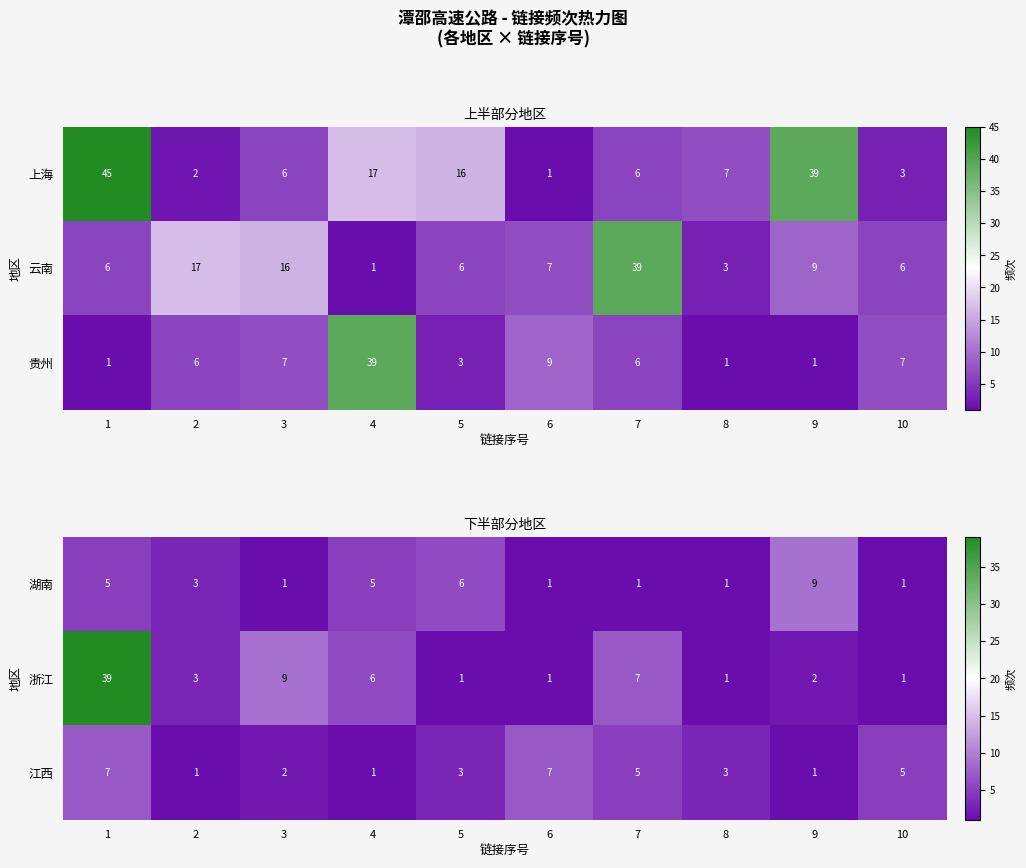

True or false: 浙江 has a value of 1 at 2.

False